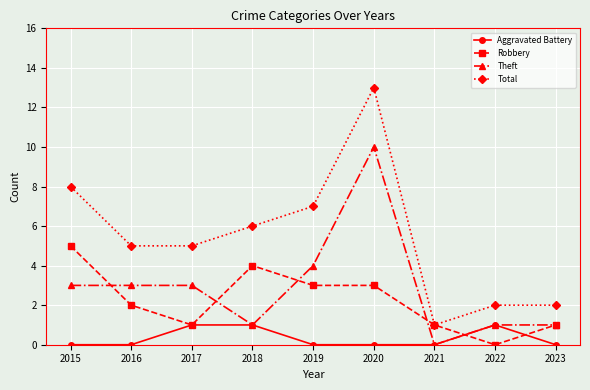

Where does the Total series first go above 5?

2015